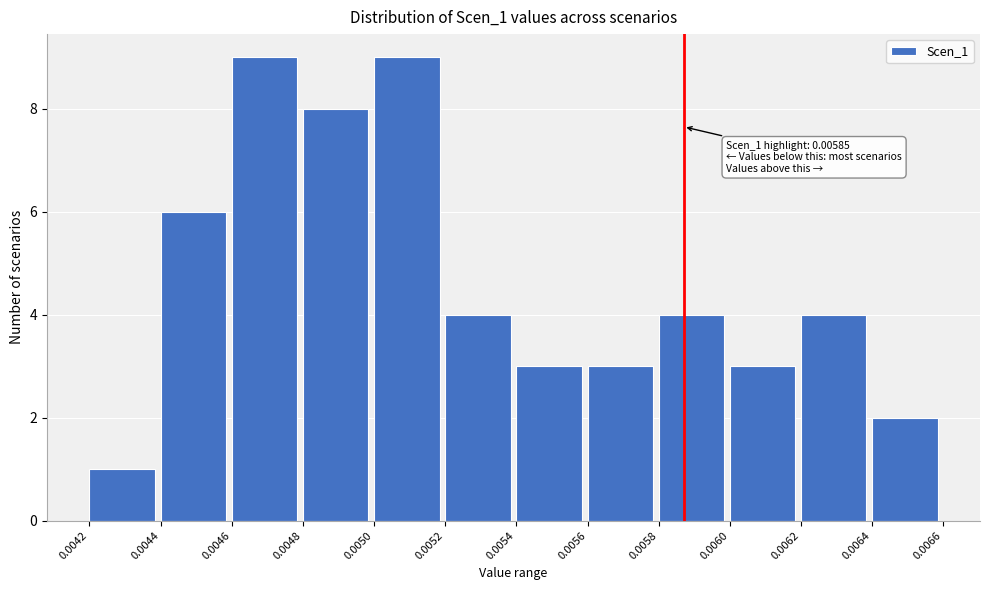

Reading right to left, extract all data points from this chart.

2	4	3	4	3	3	4	9	8	9	6	1